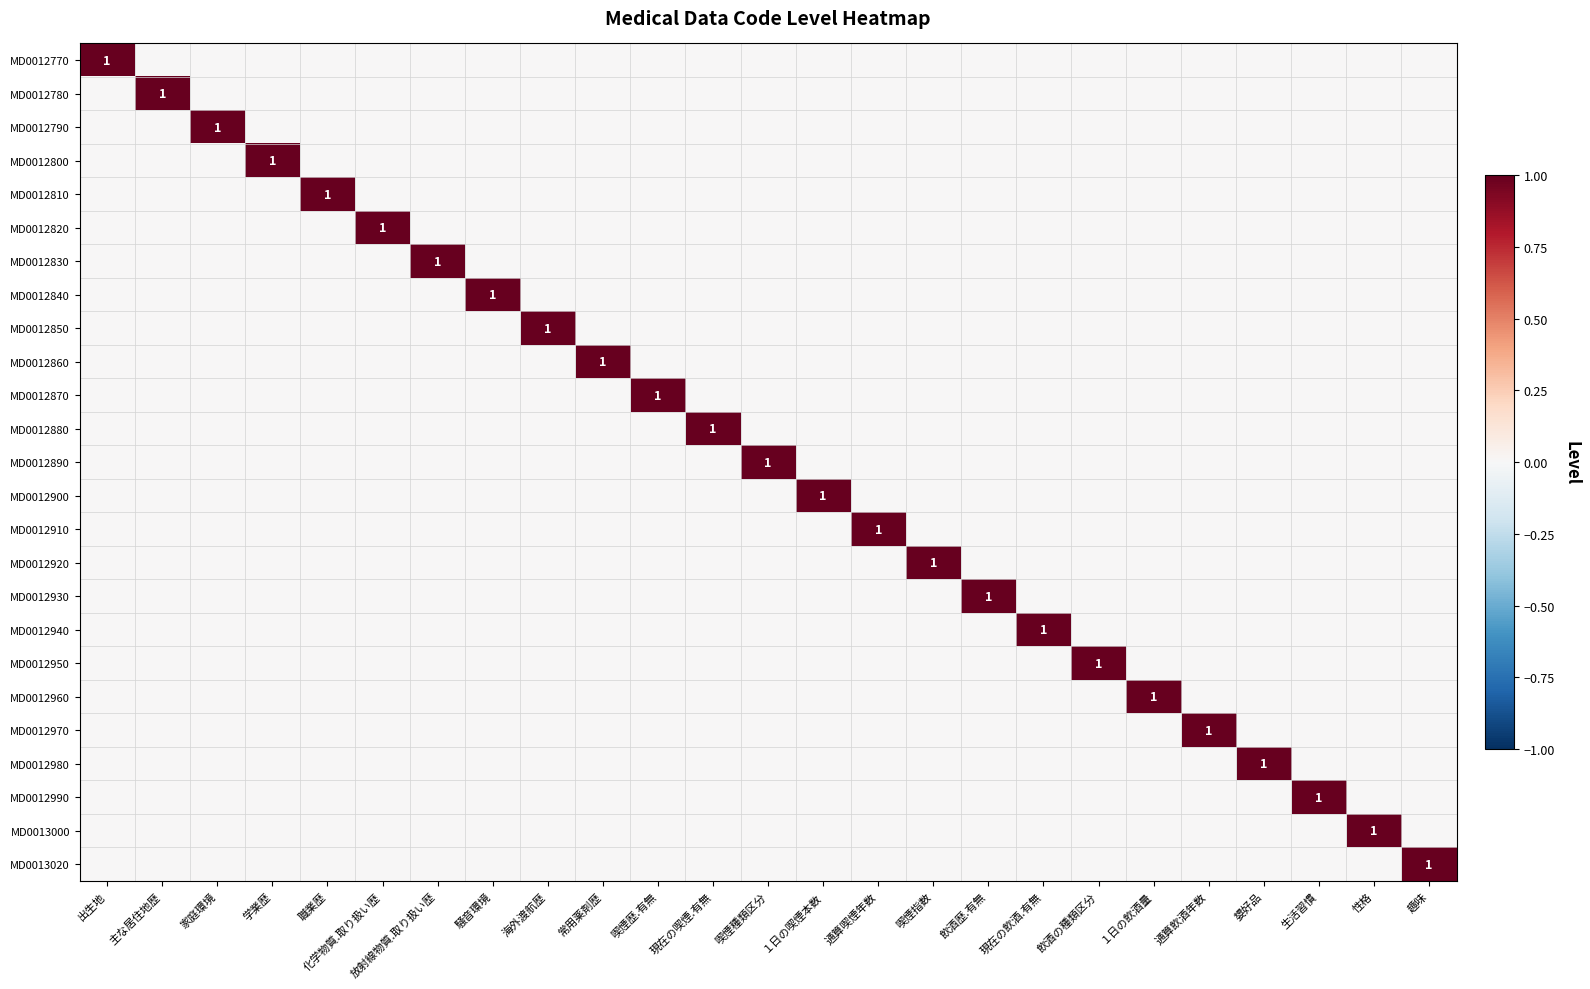

What is the total value across all series at 喫煙指数?

1